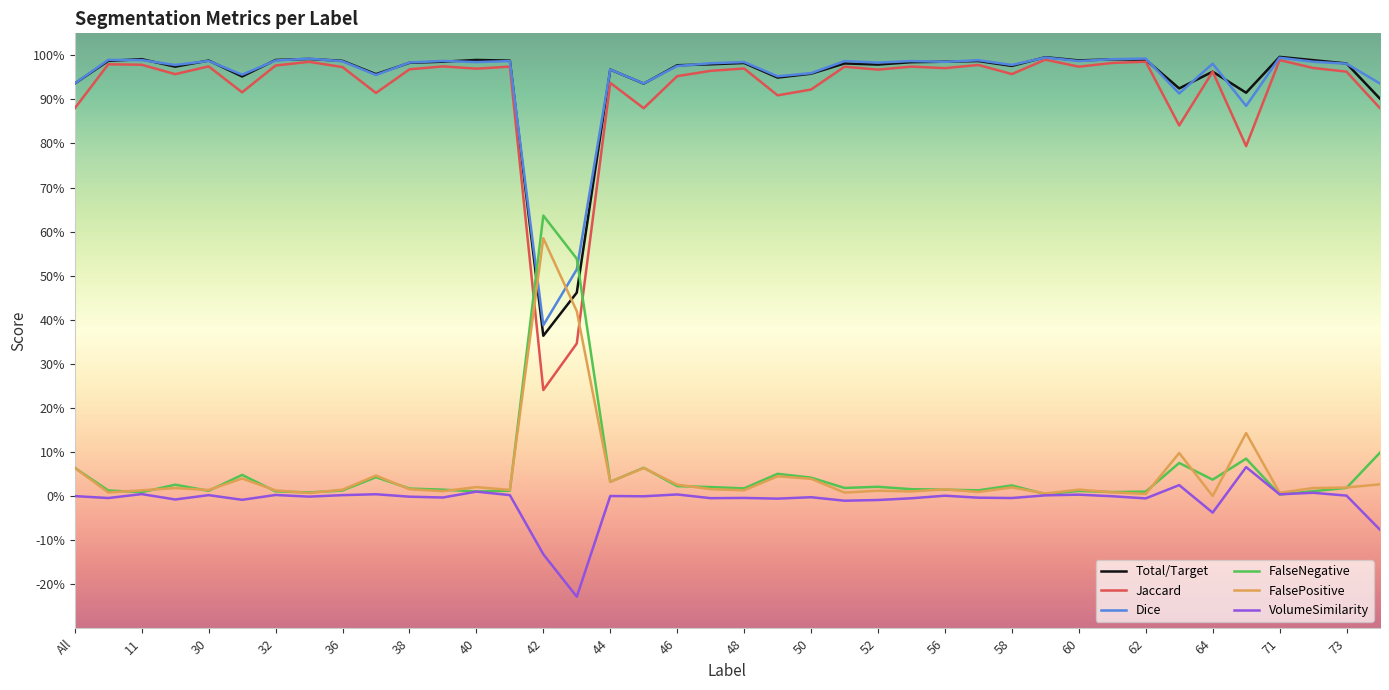

Does the chart have visible grid lines?

No